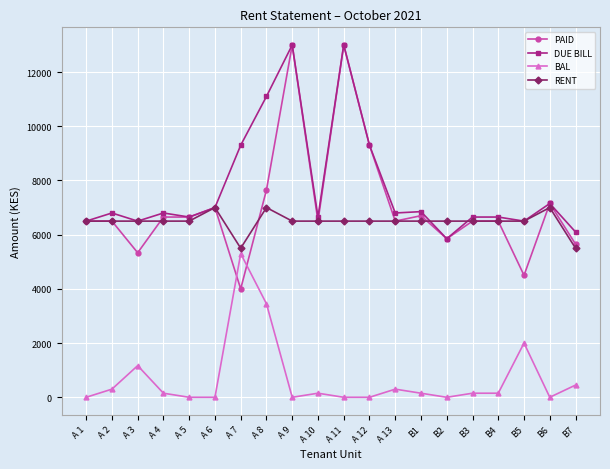

Is the value of RENT at A 3 greater than the value of PAID at B5?

Yes